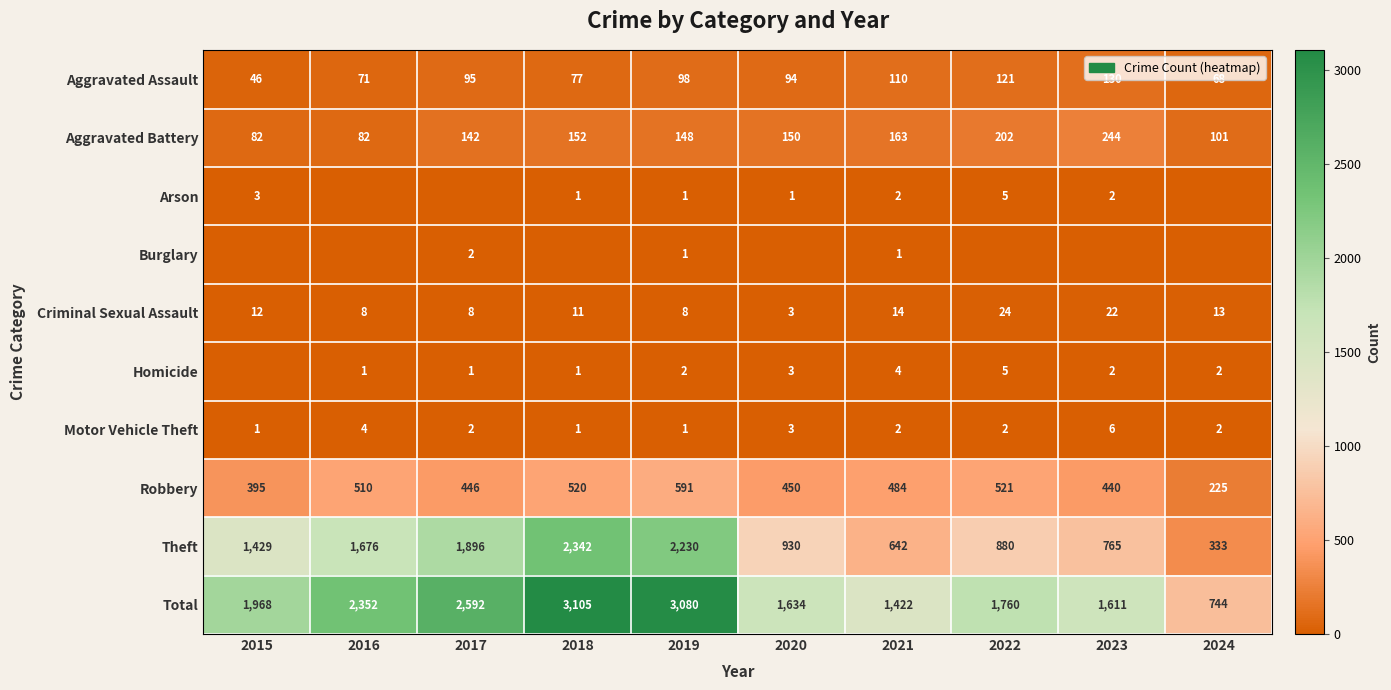

Which category has the lowest value across all series?

2016